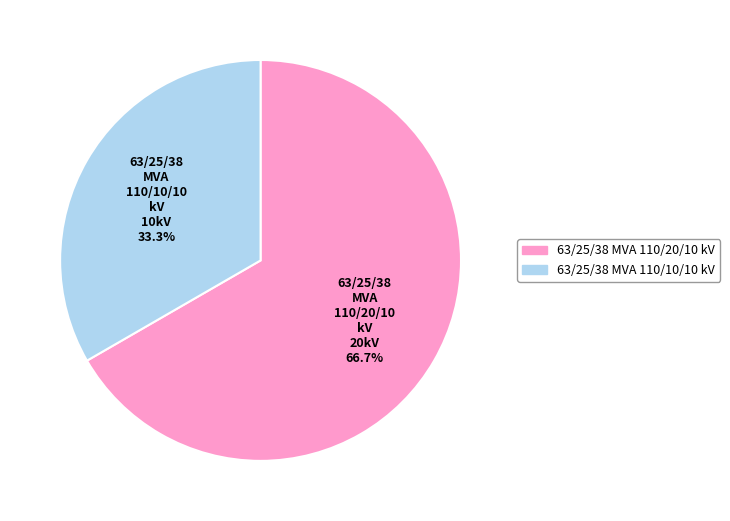

Which has a higher value, 63/25/38 MVA 110/10/10 kV or 63/25/38 MVA 110/20/10 kV?

63/25/38 MVA 110/20/10 kV